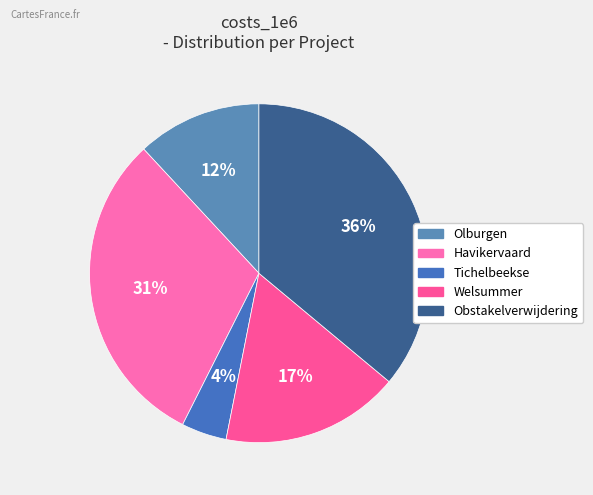

Which slice is the smallest?

Tichelbeekse